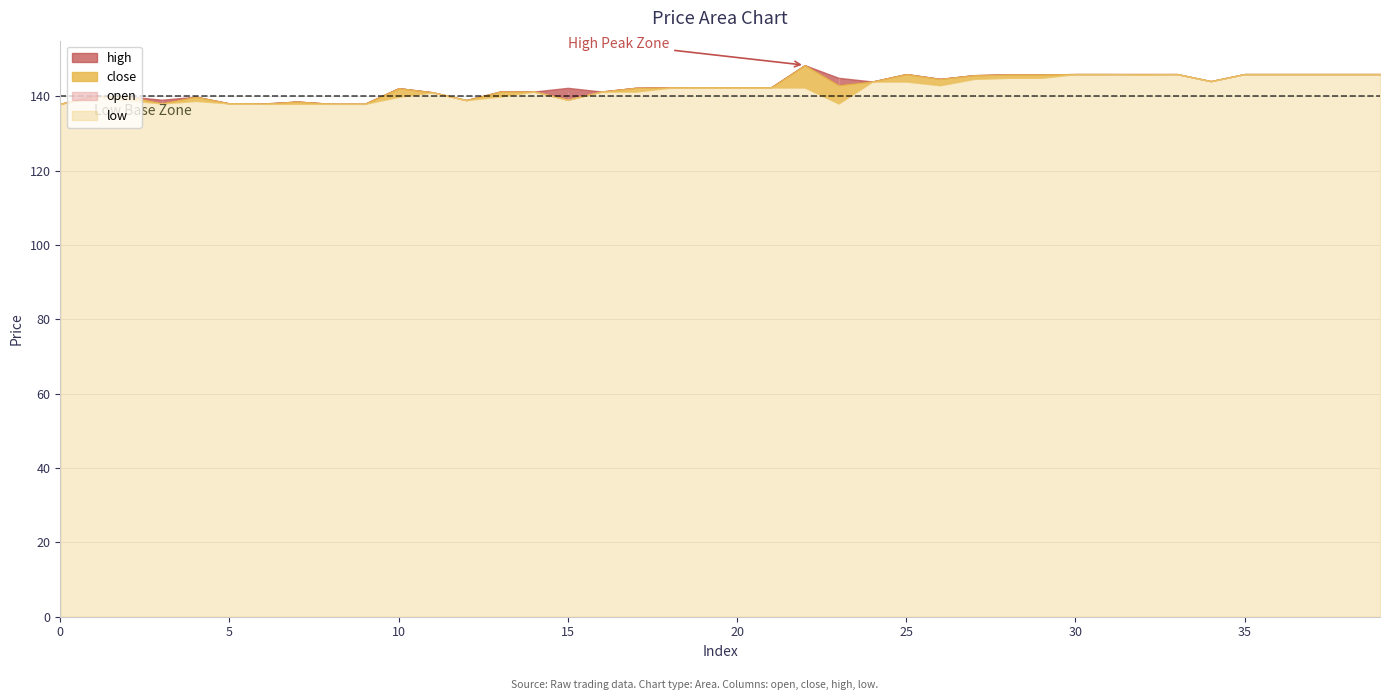

In low, how many points are higher than both neighbors (excluding endpoints)?

5